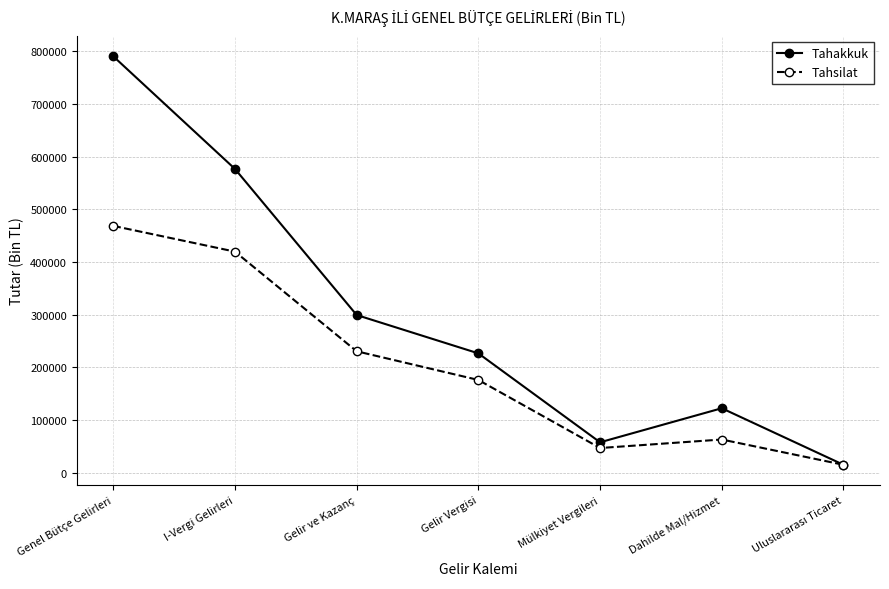

At which label is Tahakkuk closest to 402689?

Gelir ve Kazanç